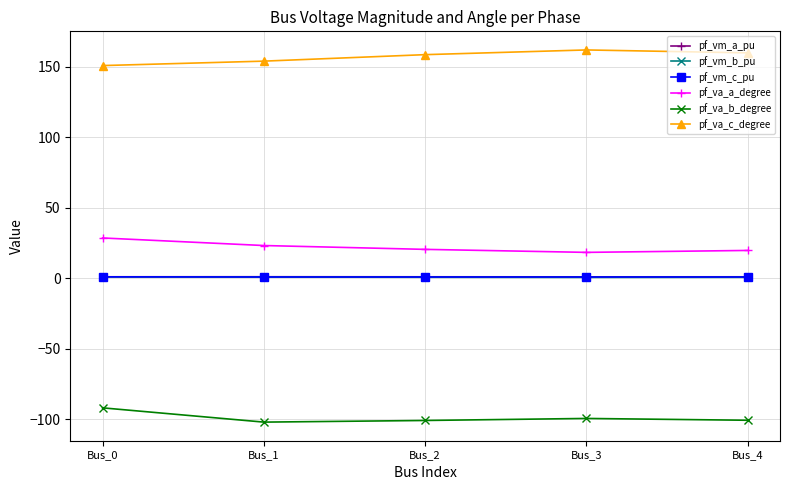

How many categories are shown in the chart?

5